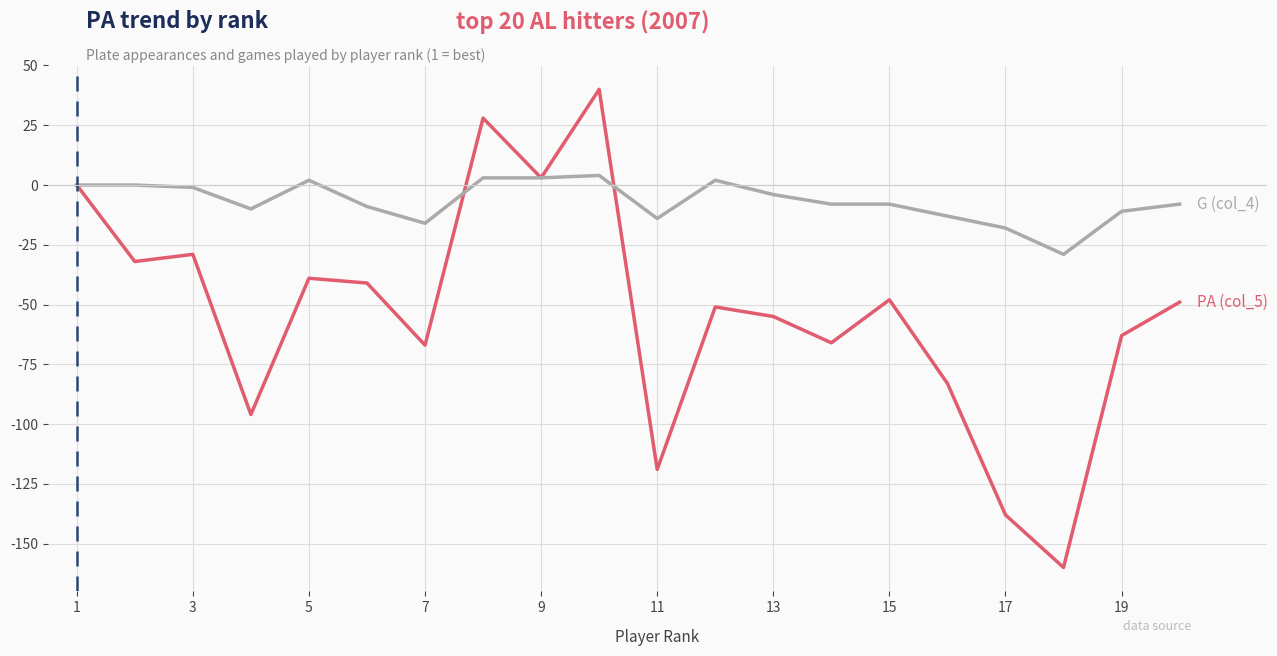

What is the maximum value shown in the chart?

40